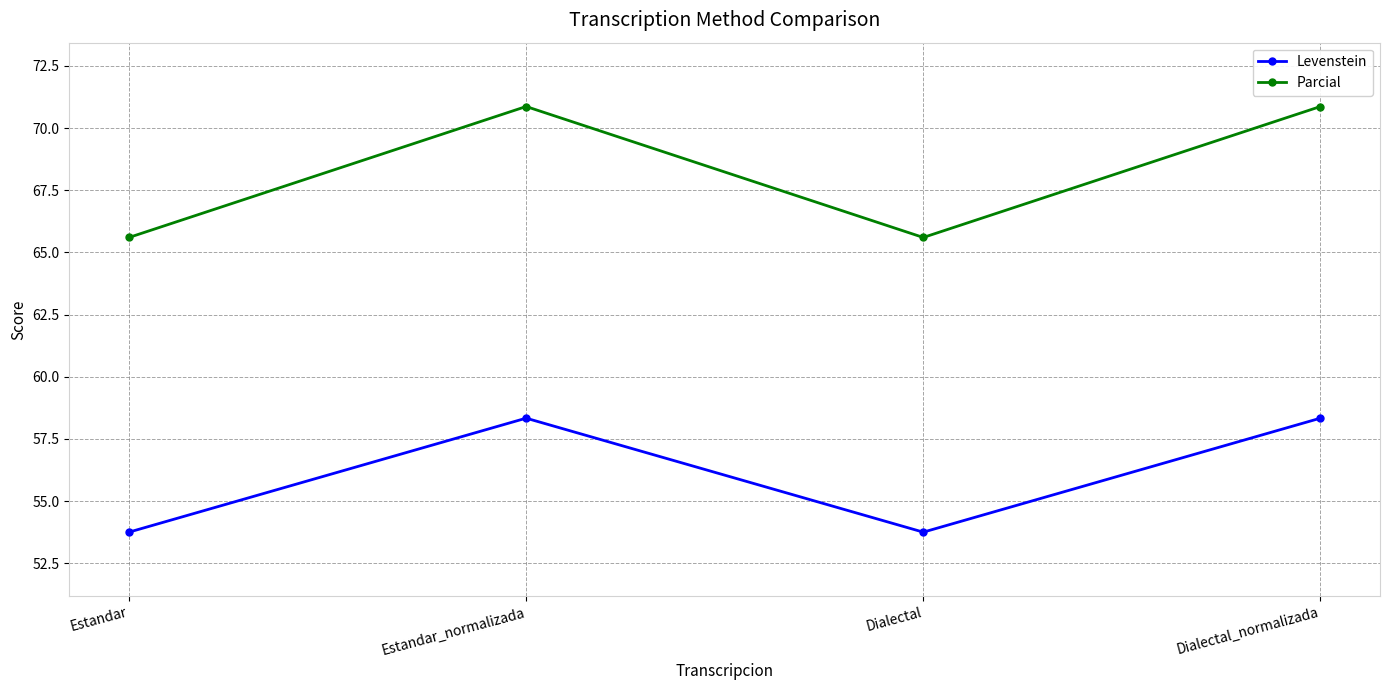

How many series are shown in this chart?

2